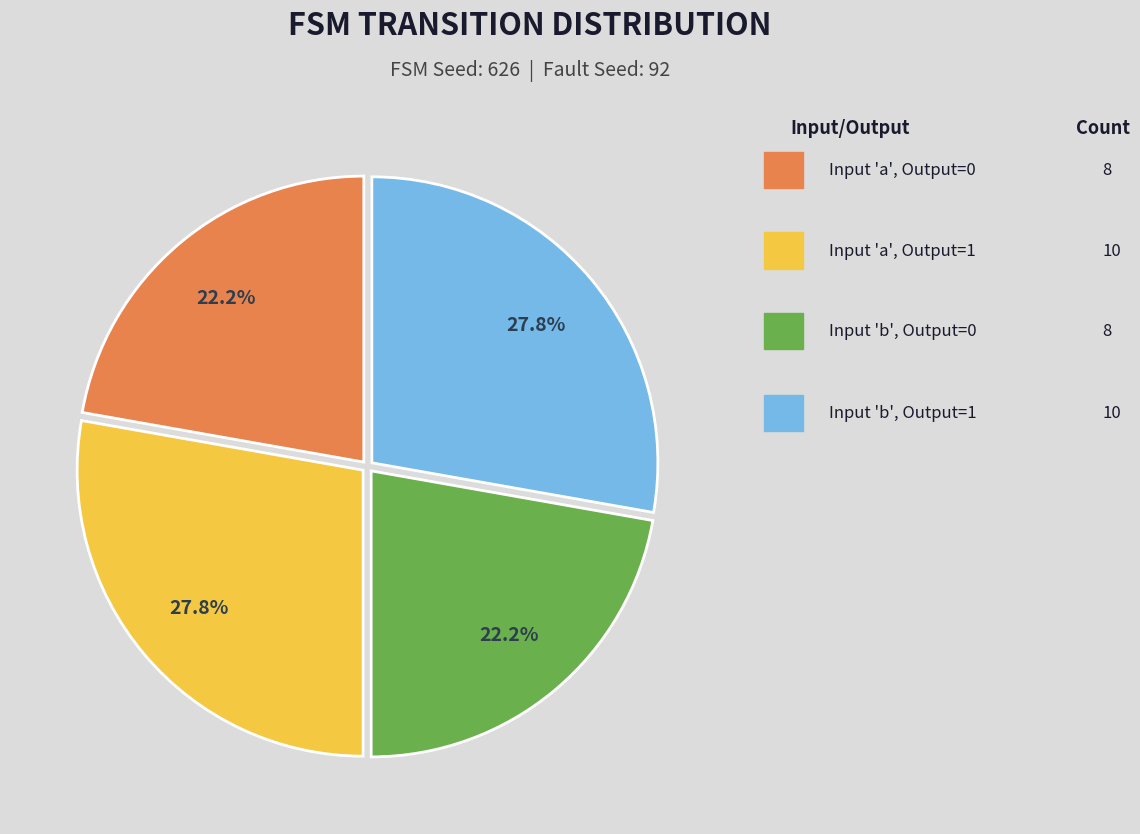

Is there a majority slice in this chart?

No